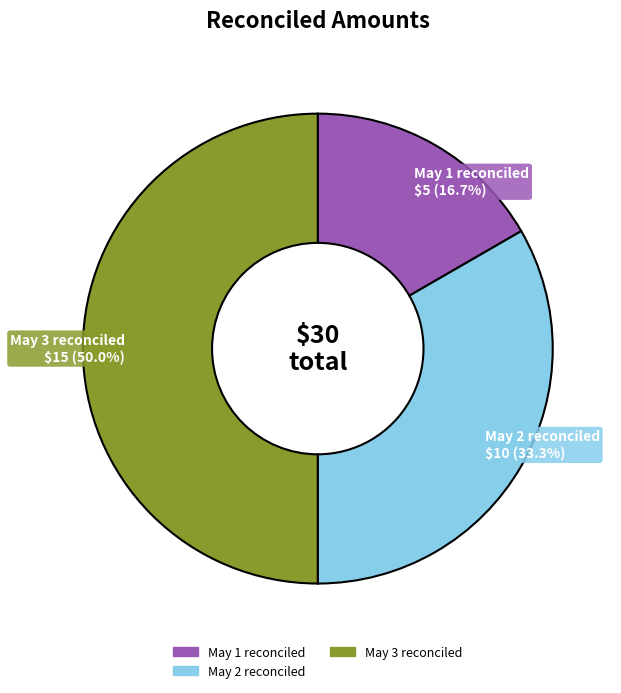

Is there any slice that represents more than half of the pie?

No